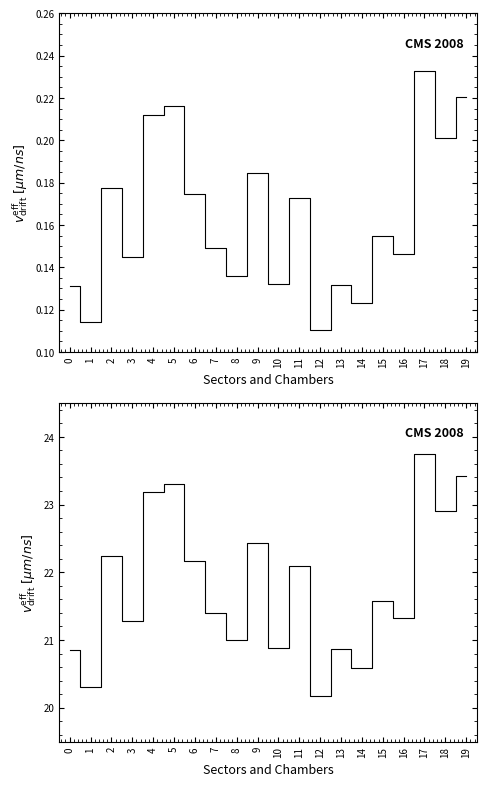

Is the value of sr at 1 greater than the value of Disutility 2105 at 0?

No